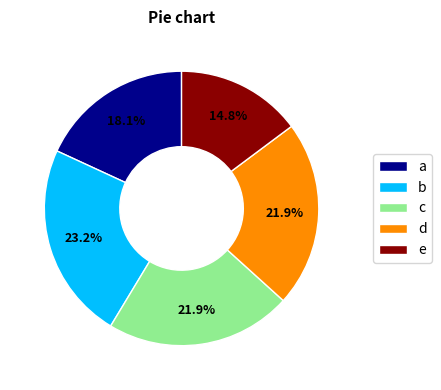

Which category has the smallest portion of the pie?

e